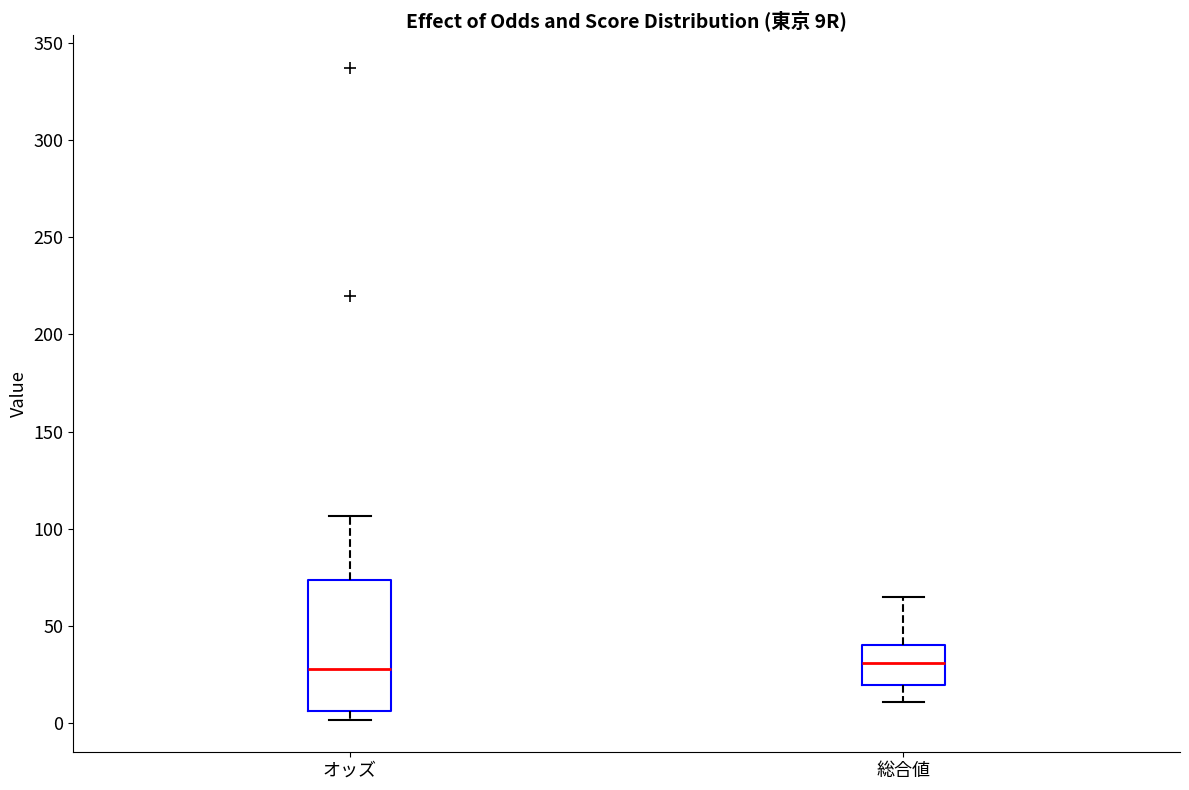

Comparing the boxes themselves (not the whiskers), which one is the tallest?

オッズ